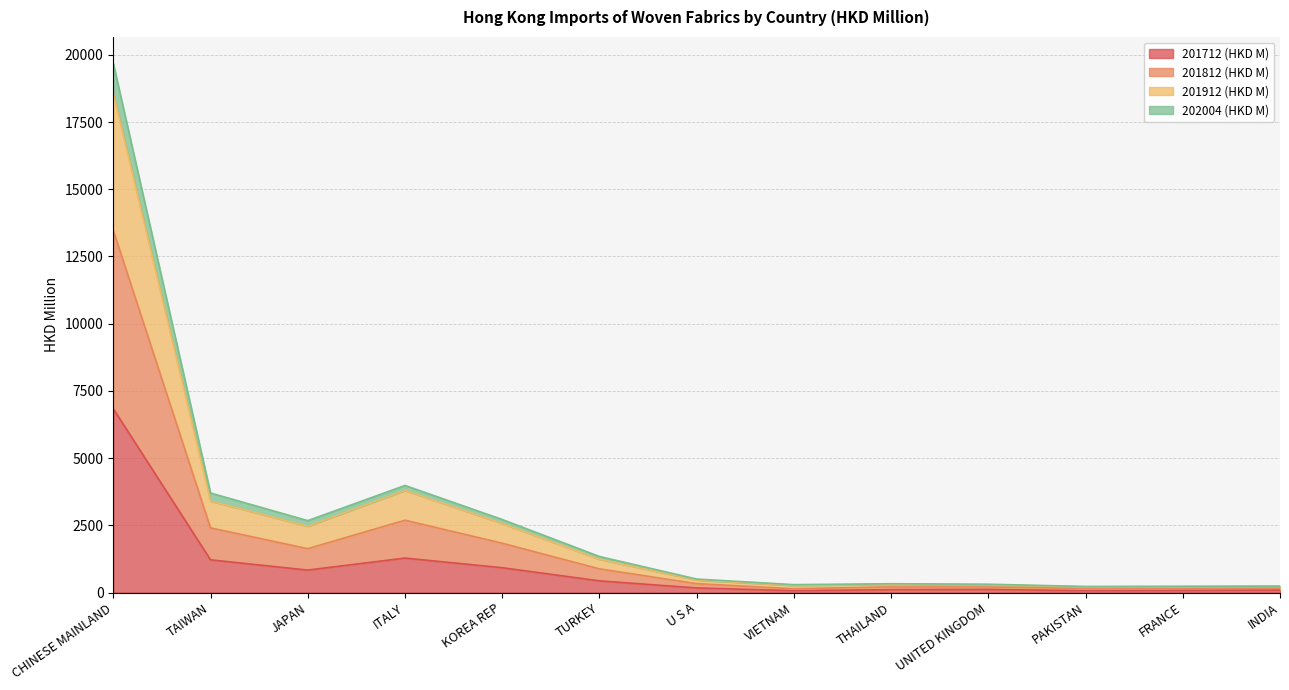

True or false: 202004 (HKD M) and 201812 (HKD M) intersect in this chart.

False